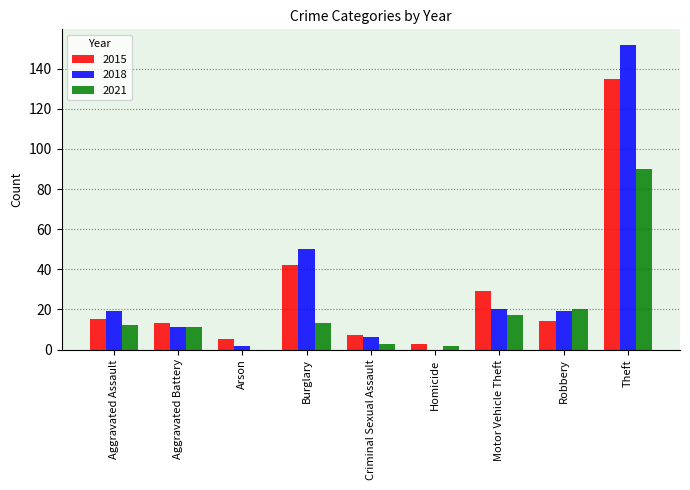

Which series has the widest spread of values?

2018